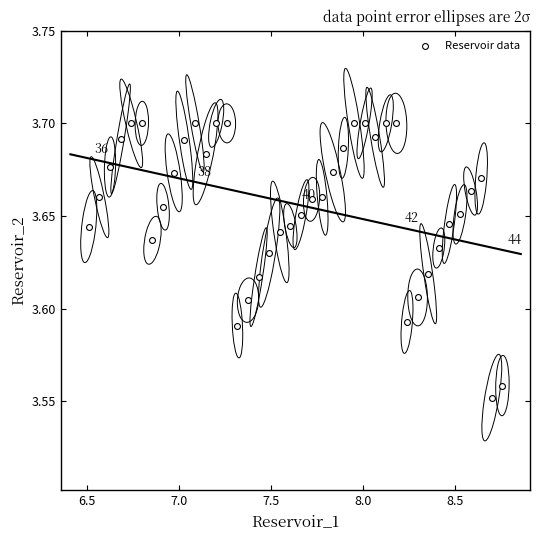

What is the range of X values (max minus min)?

2.2